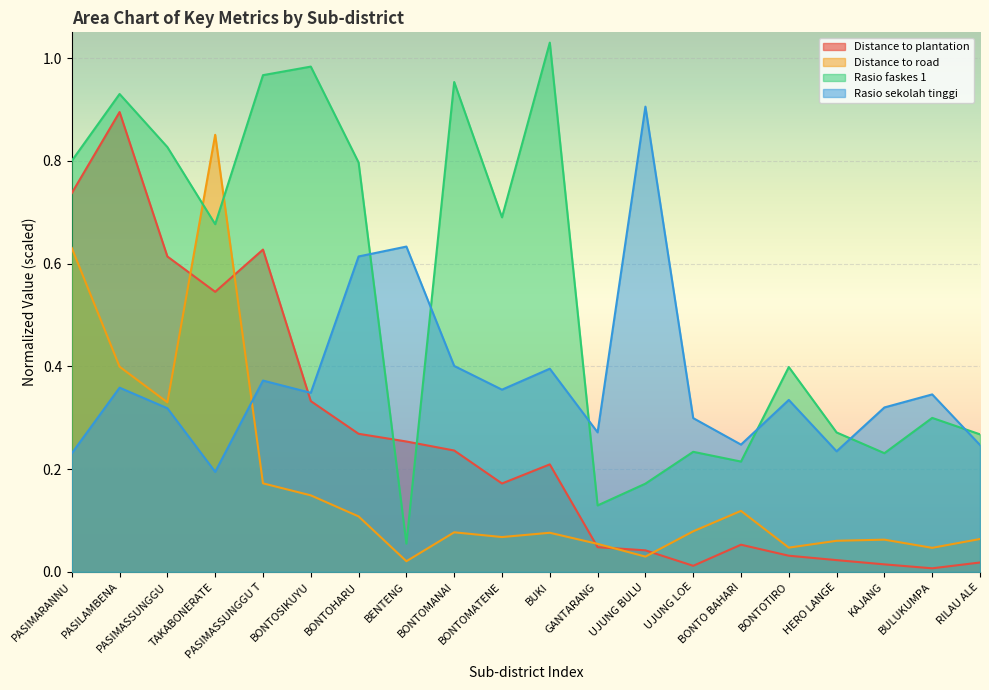

What is the difference between the highest and lowest values at HERO LANGE?

0.2